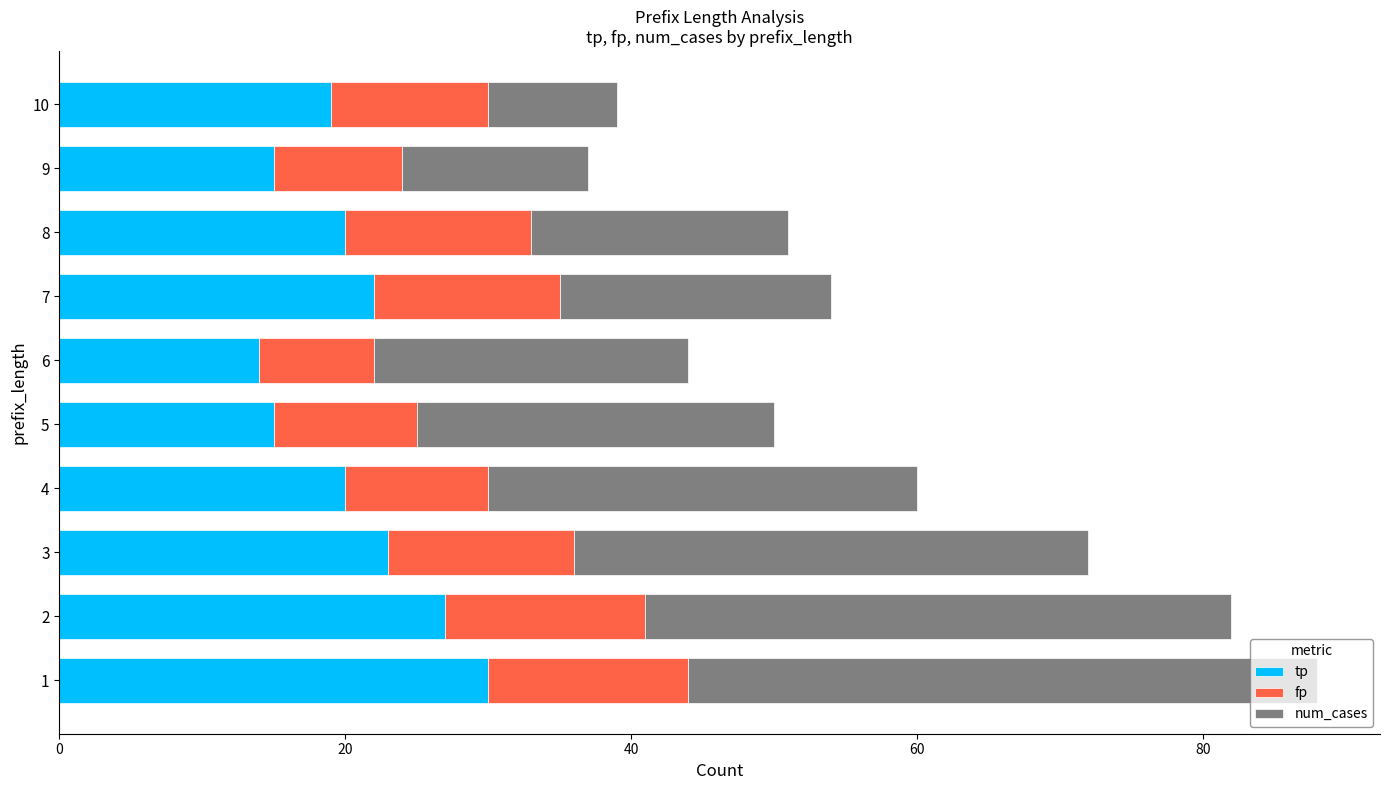

What is the sum of the tp values at 4 and 1?

50